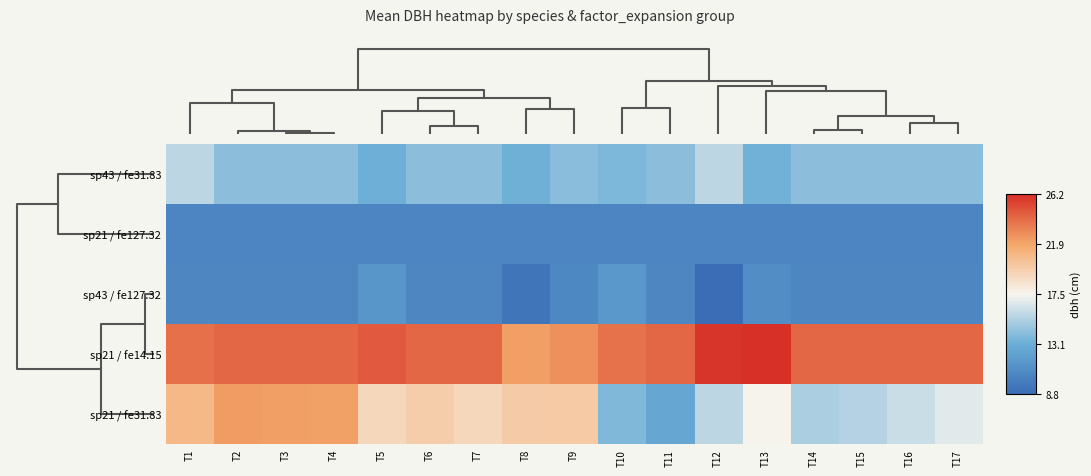

Which series changed the most between T8 and T11?

sp21 / fe31.83